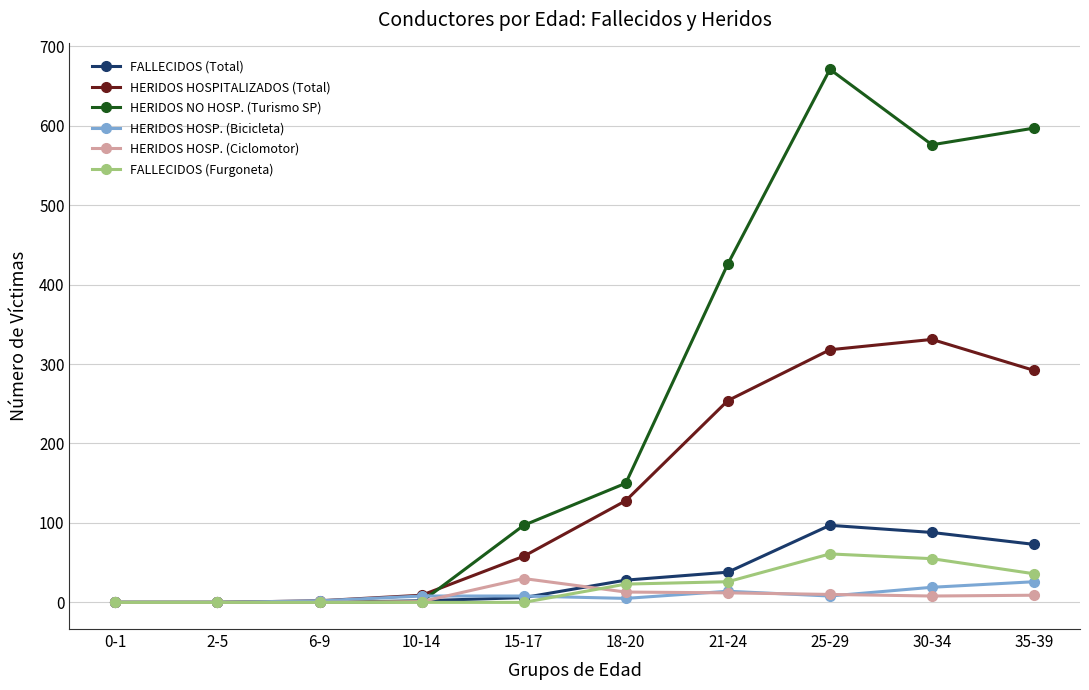

What is the sum of all HERIDOS HOSPITALIZADOS (Total) values?

1392